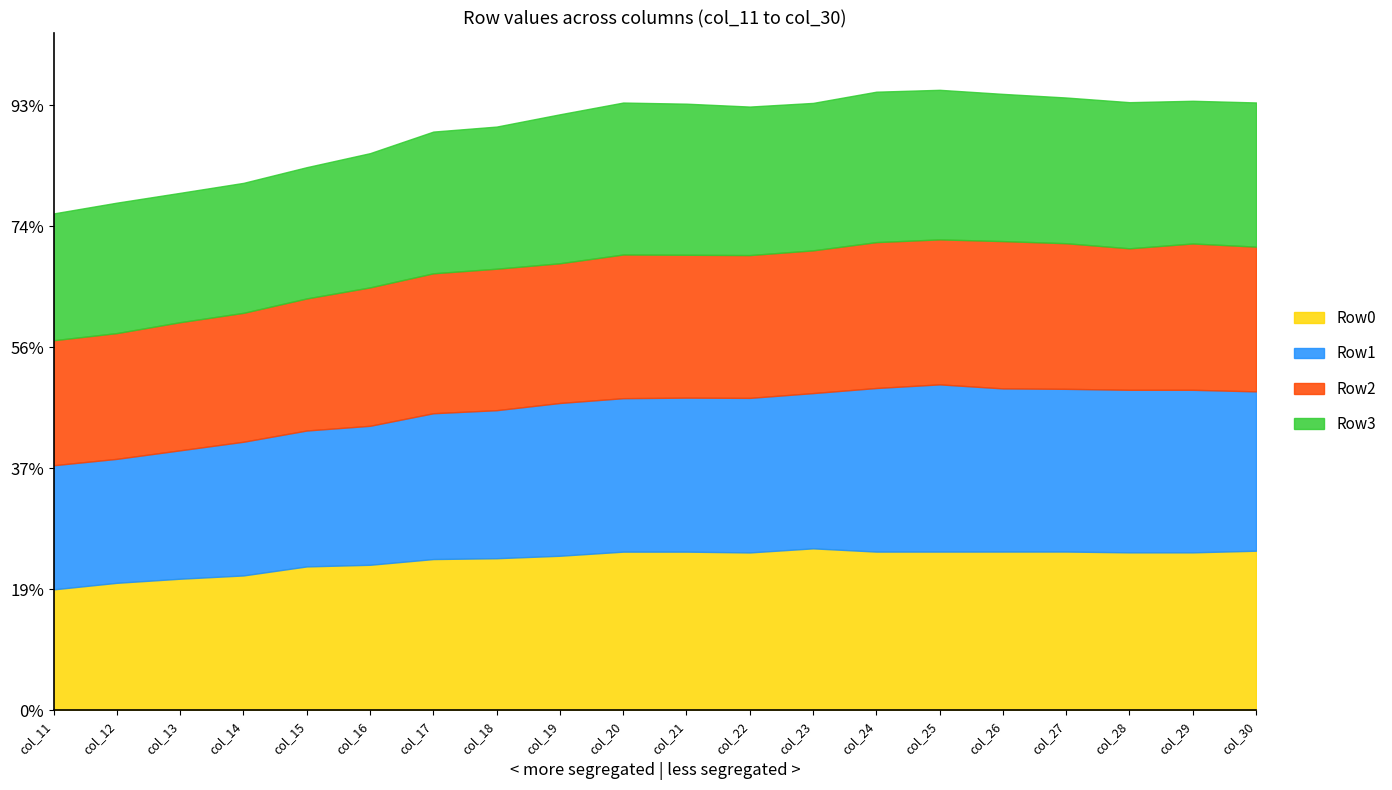

Where is Row0 nearest to the value 0?

col_11